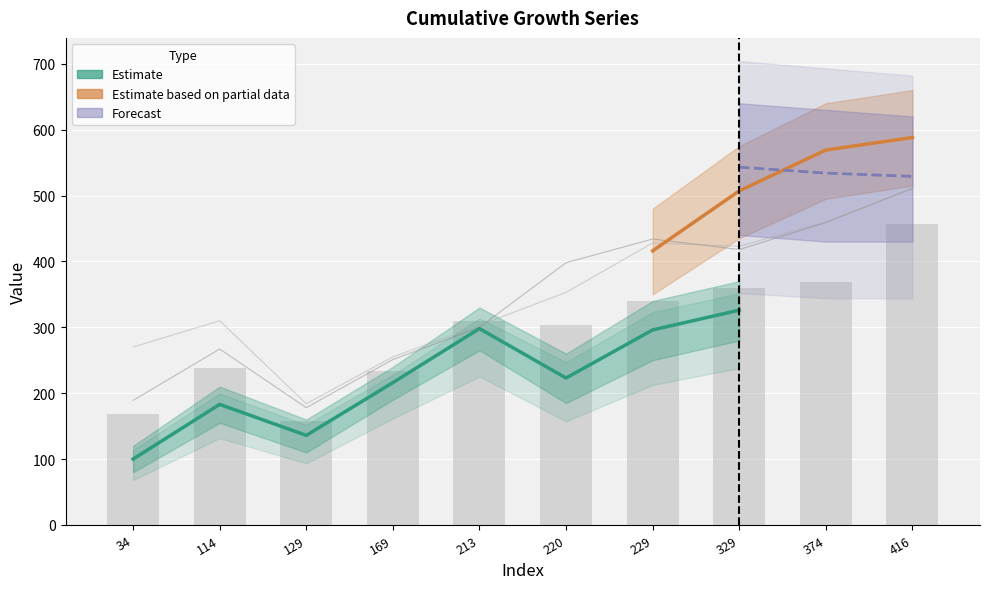

At which category is the sum across all series the highest?

416